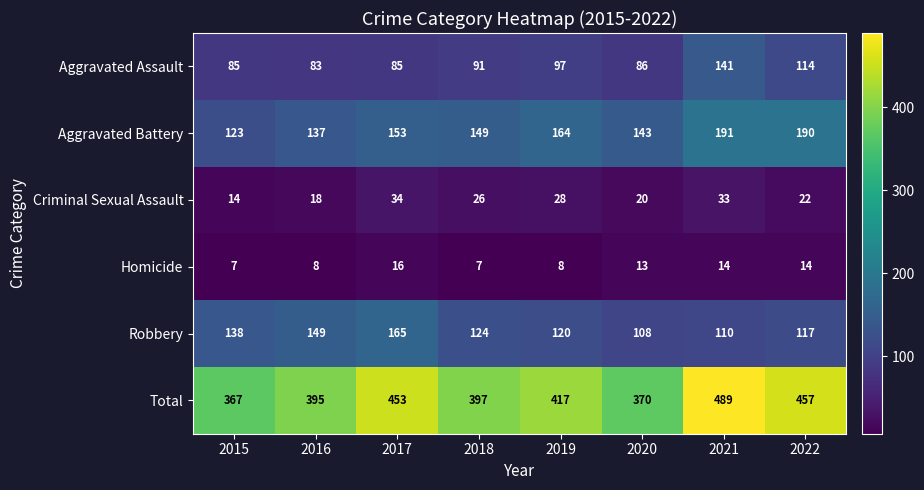

At which category is the sum across all series the highest?

2021